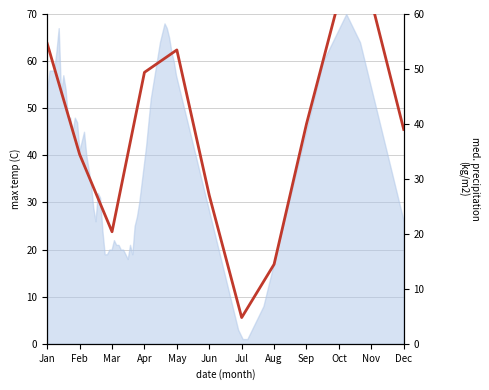

What is the difference between the maximum and minimum values?

57.8